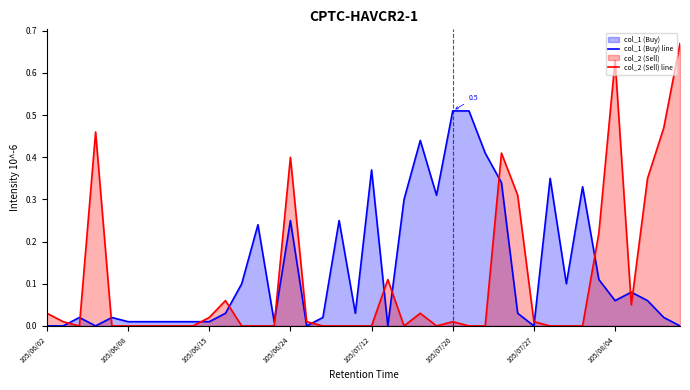

True or false: col_2 (Sell) line and col_1 (Buy) line cross at least once.

True